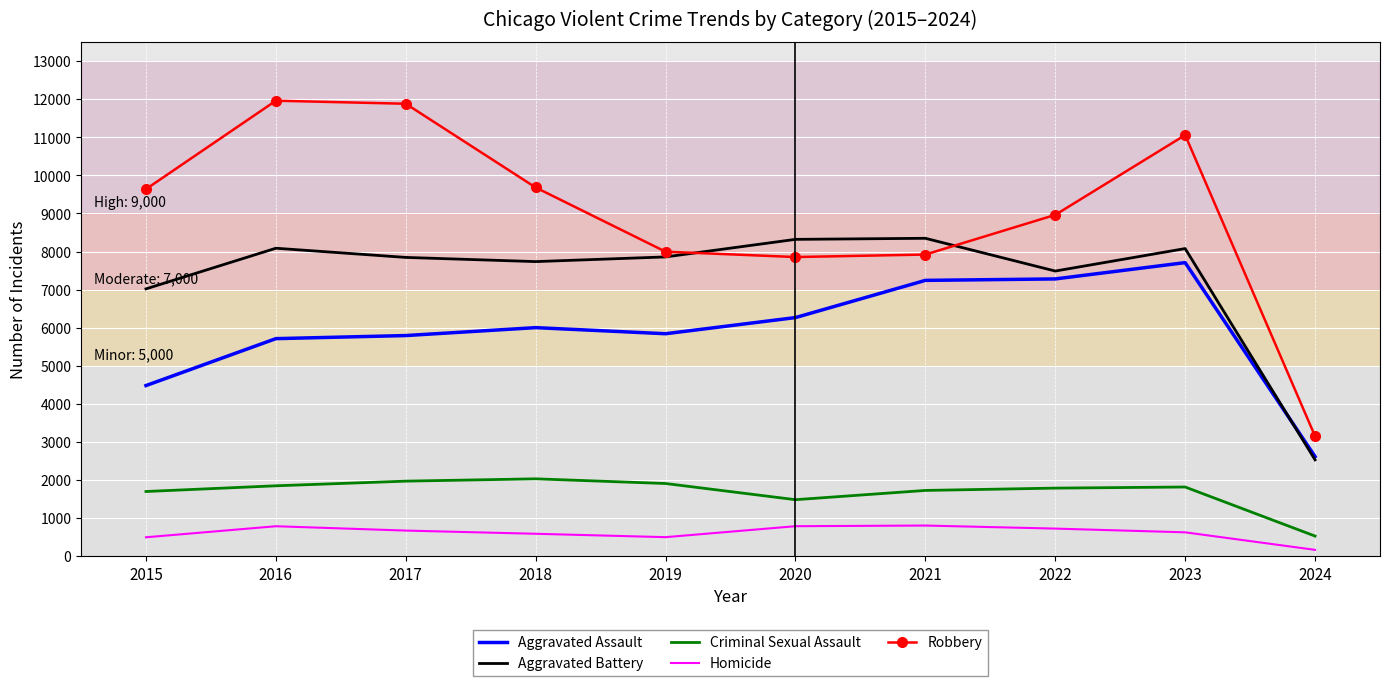

True or false: Criminal Sexual Assault and Aggravated Battery cross at least once.

False